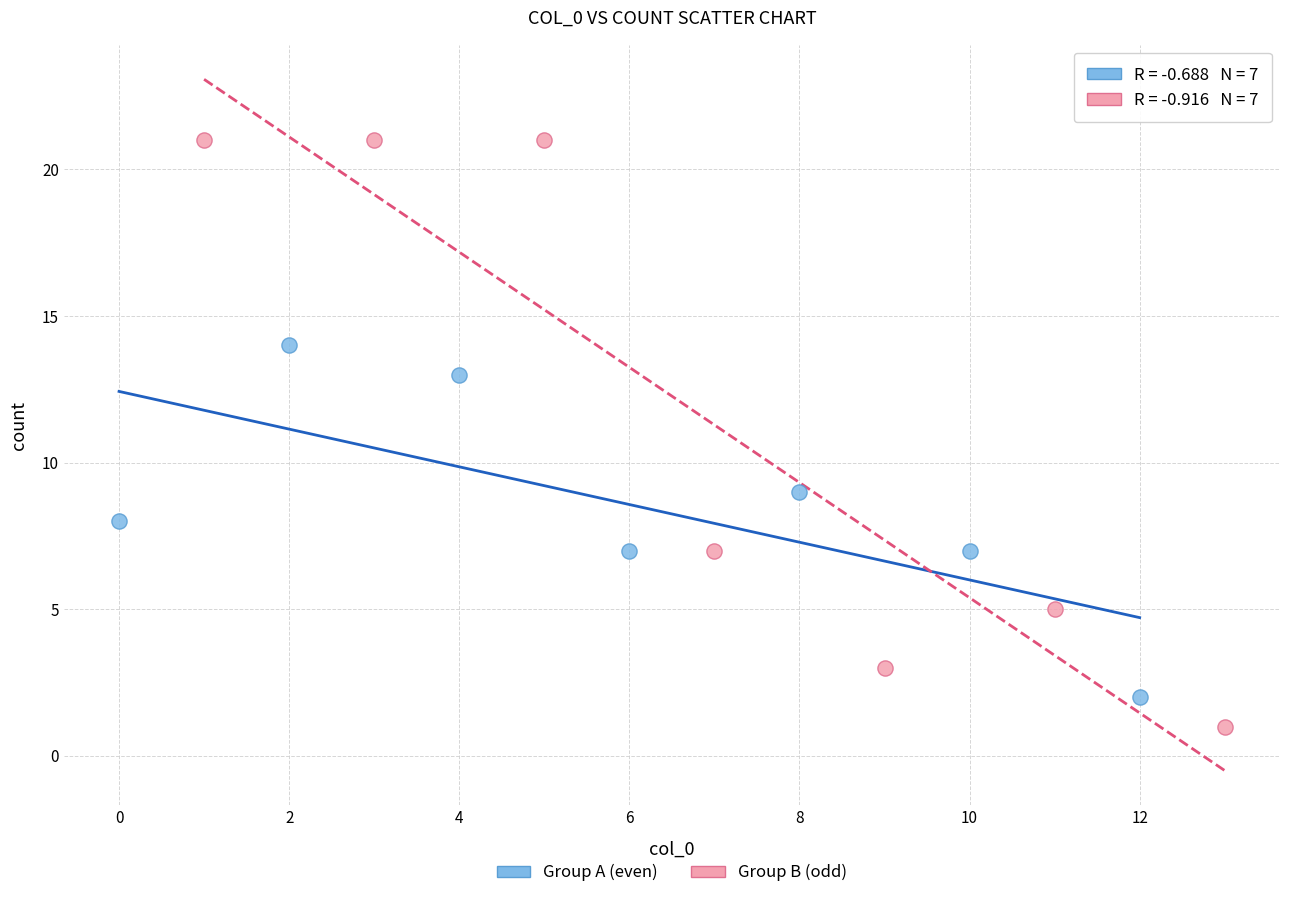

Which series reaches the maximum Y coordinate?

Group B (odd)